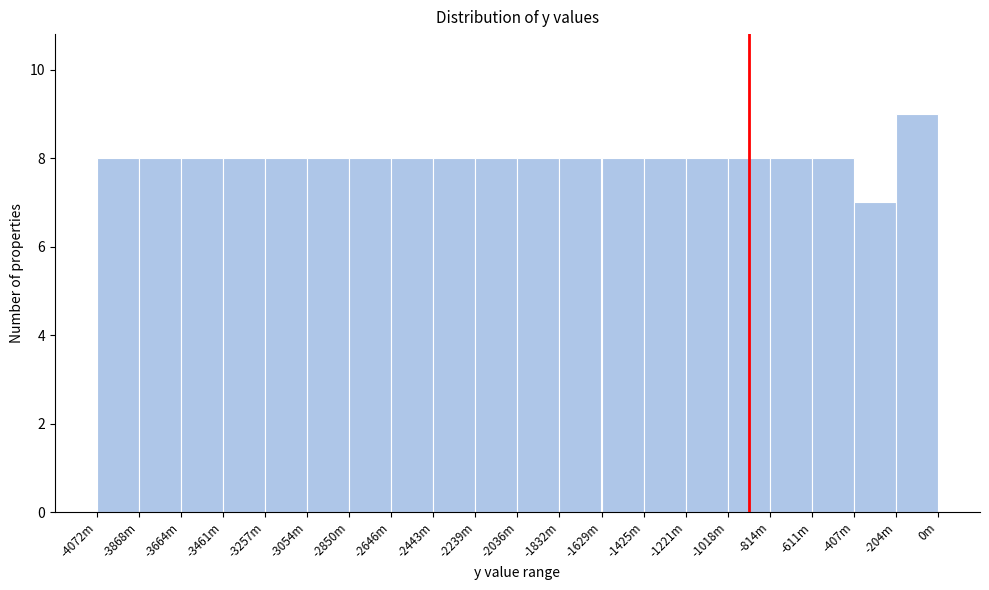

Reading left to right, transcribe all the data shown in this chart.

8	8	8	8	8	8	8	8	8	8	8	8	8	8	8	8	8	8	7	9